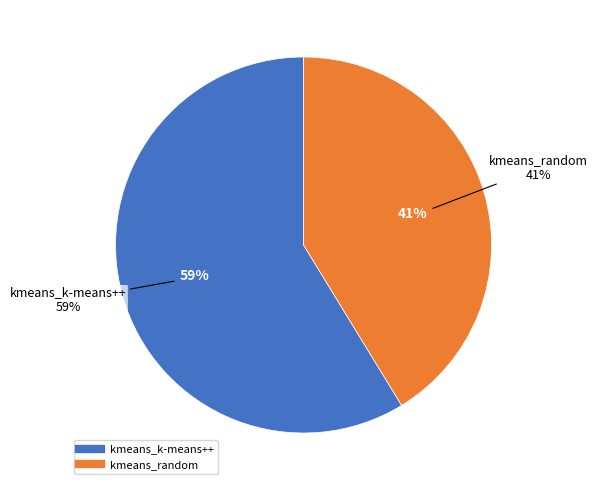

To the nearest percent, what percentage of the pie is kmeans_k-means++?

59%